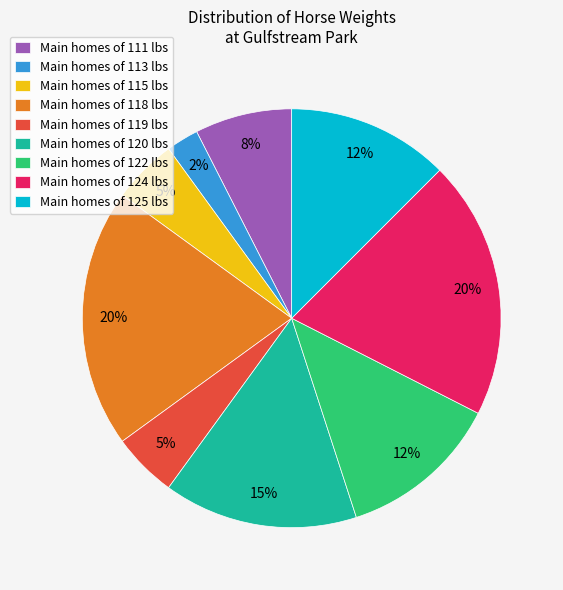

Is there any slice that represents more than half of the pie?

No